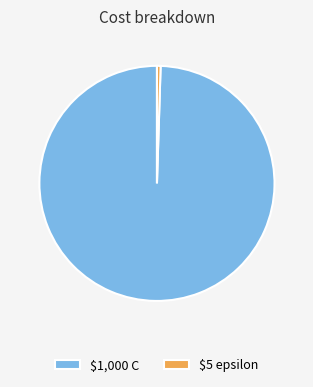

Is it true that $5 epsilon is 0% of the pie?

True